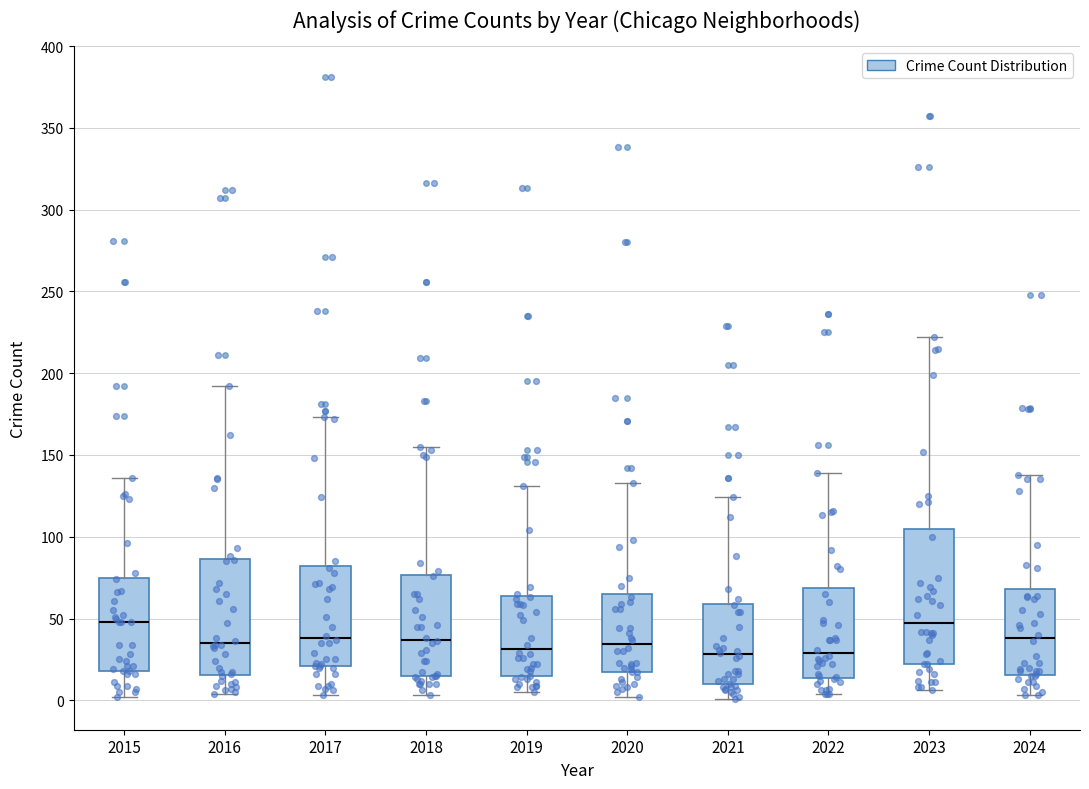

Reading left to right, read every box against the y-axis: the position of its median line, the range the box covers, and the ends of its whiskers. The values are not printed on the chart, so give them approximately, as read against the axis.

2015: median 50, box 20 to 75, whiskers 0 to 135
2016: median 35, box 15 to 85, whiskers 5 to 190
2017: median 40, box 20 to 80, whiskers 5 to 175
2018: median 35, box 15 to 75, whiskers 5 to 155
2019: median 30, box 15 to 65, whiskers 5 to 130
2020: median 35, box 15 to 65, whiskers 0 to 135
2021: median 30, box 10 to 60, whiskers 0 to 125
2022: median 30, box 15 to 70, whiskers 5 to 140
2023: median 45, box 20 to 105, whiskers 5 to 220
2024: median 40, box 15 to 70, whiskers 5 to 140